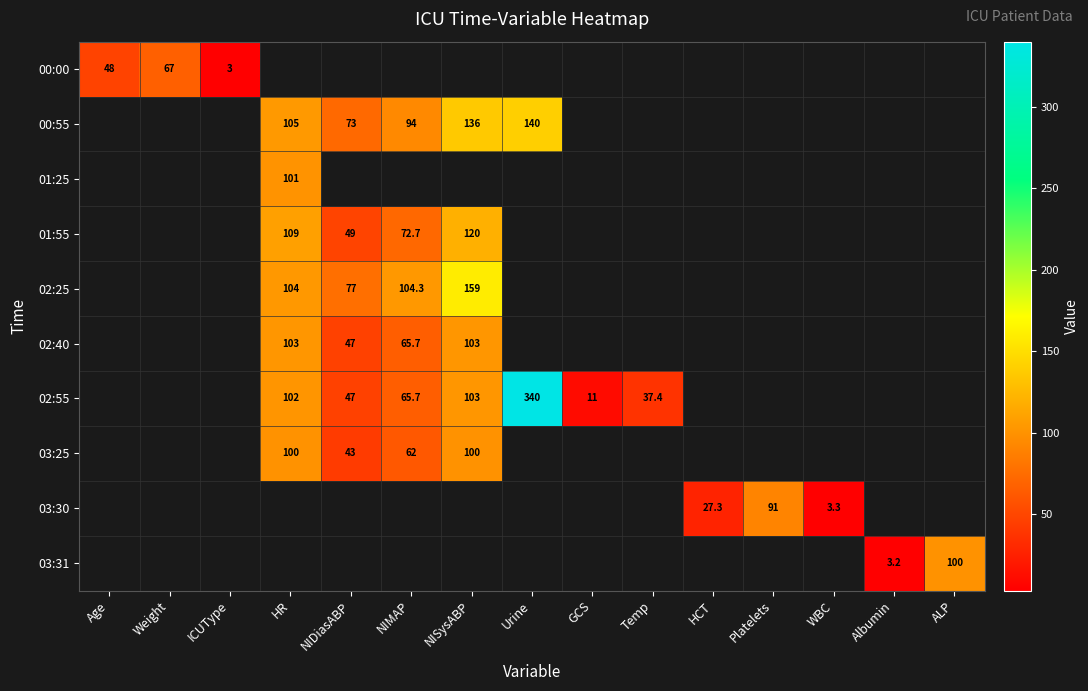

Is it true that 02:55 equals 19.3 at Temp?

False